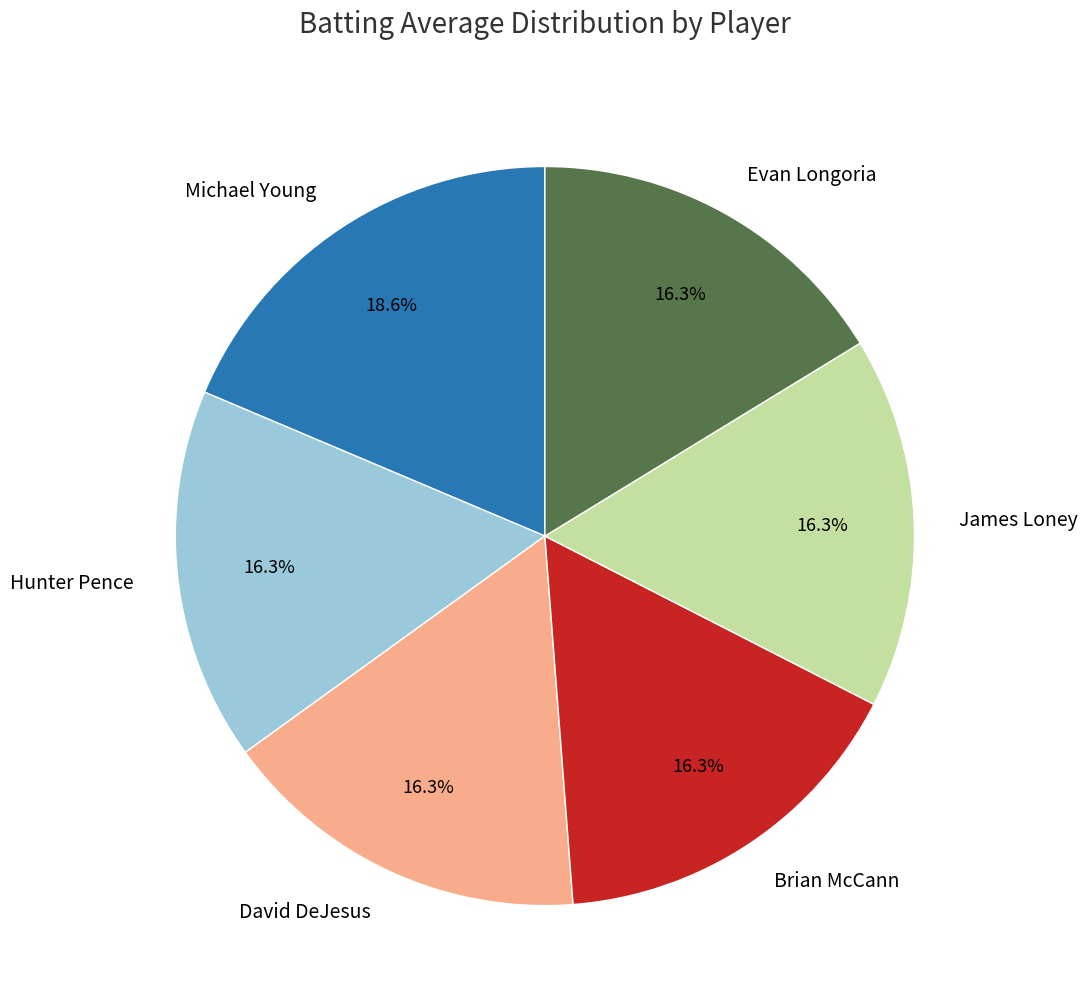

How many slices are in this pie chart?

6